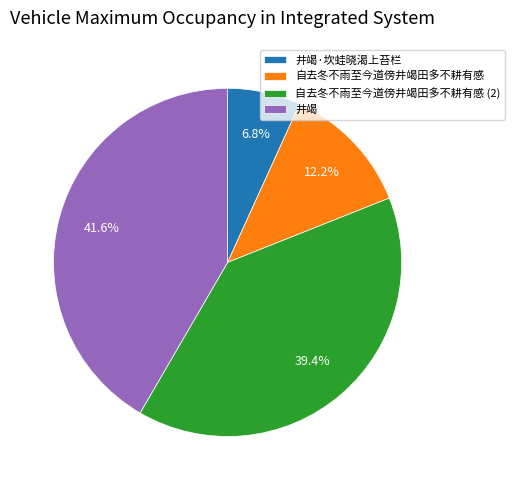

To the nearest percent, what is the average slice percentage?

25%